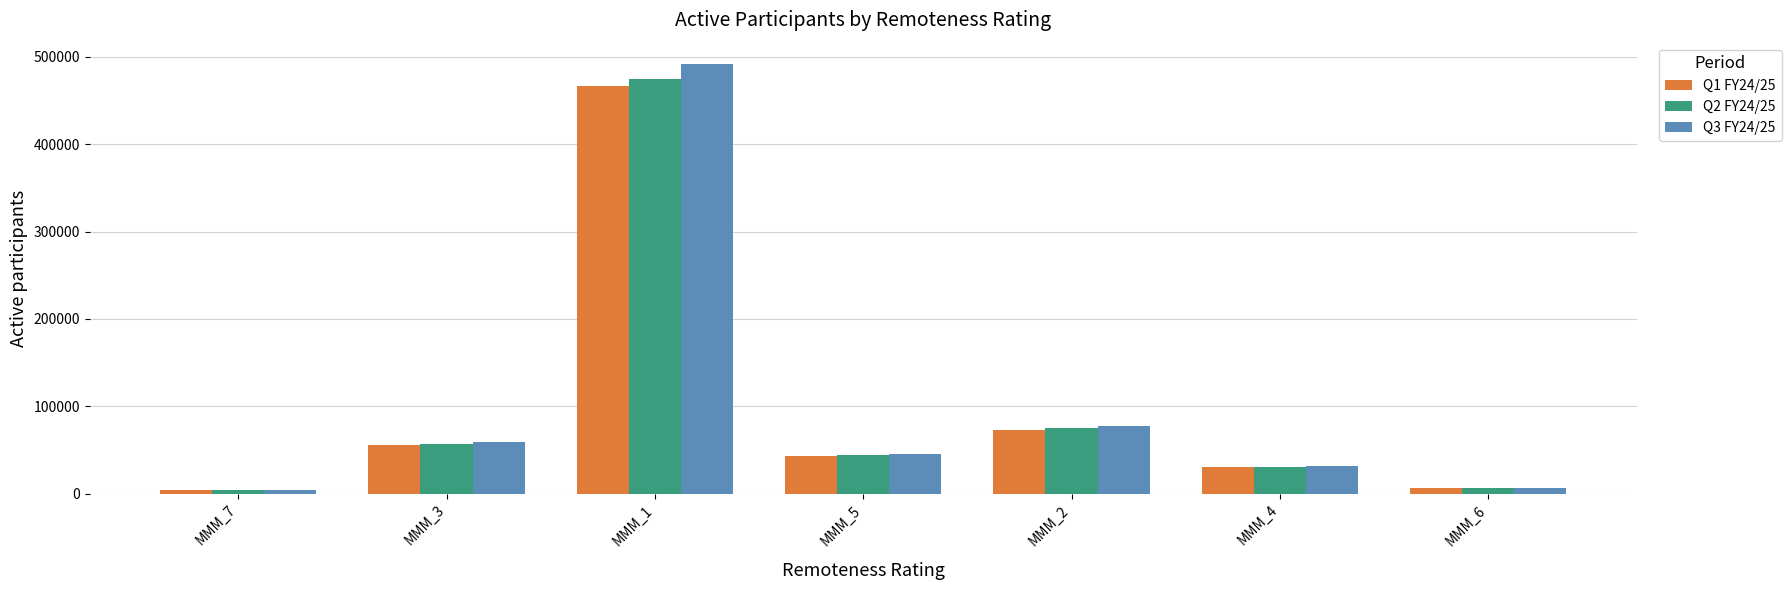

At which category is the sum across all series the highest?

MMM_1